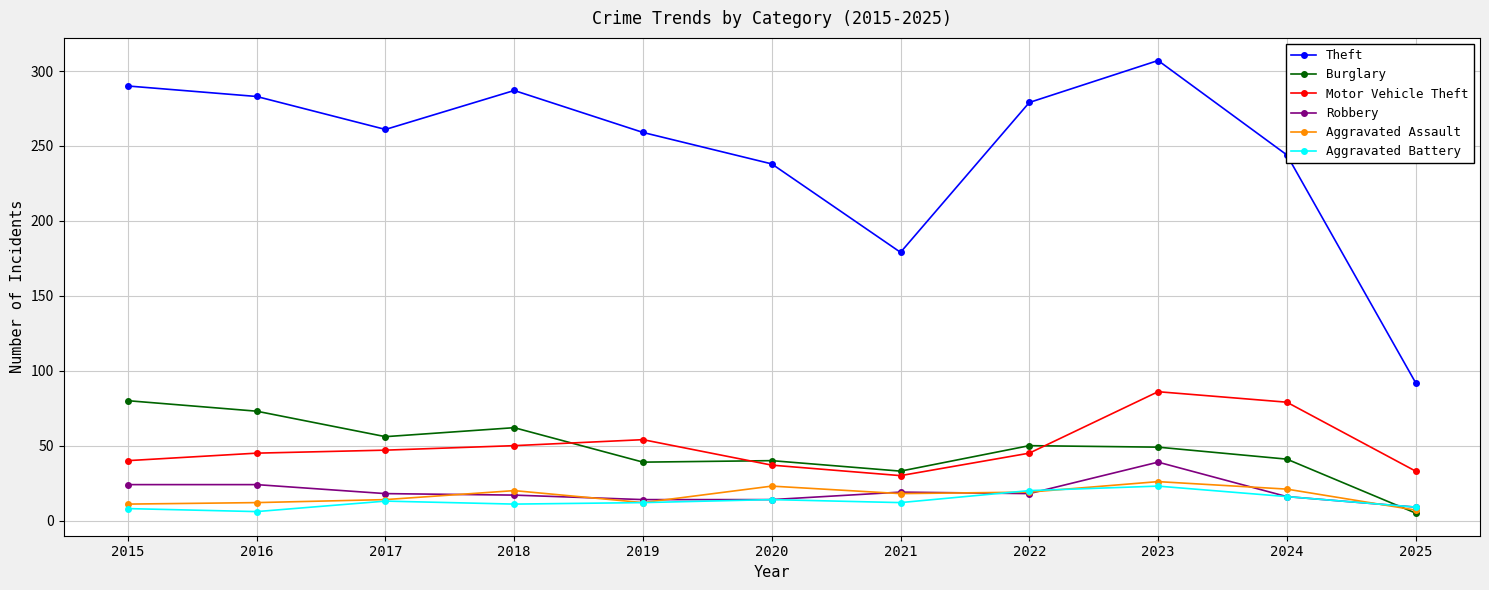

What are all the series names shown in the legend?

Theft, Burglary, Motor Vehicle Theft, Robbery, Aggravated Assault, Aggravated Battery